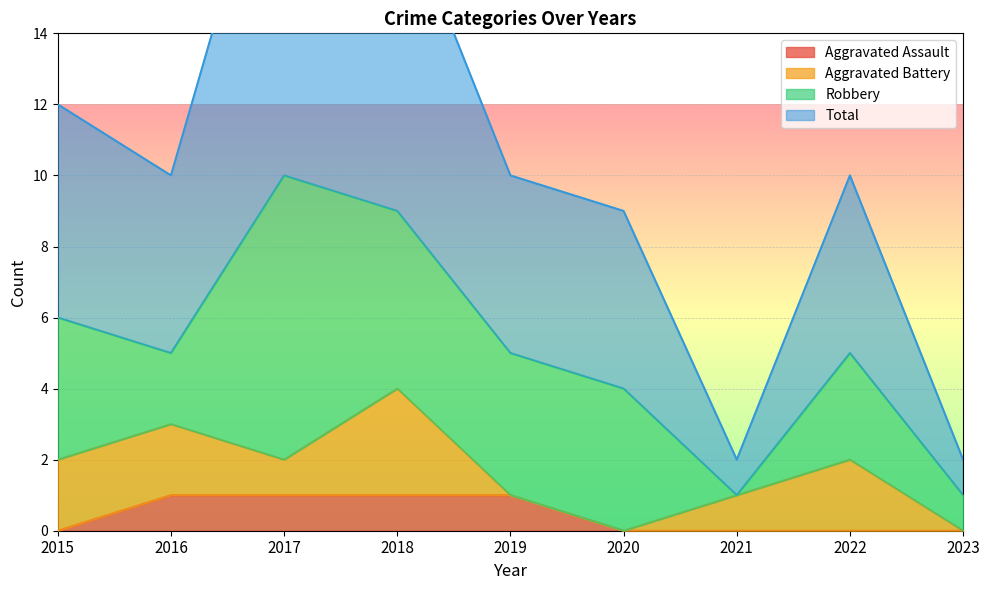

Which series has the largest total across all categories?

Total